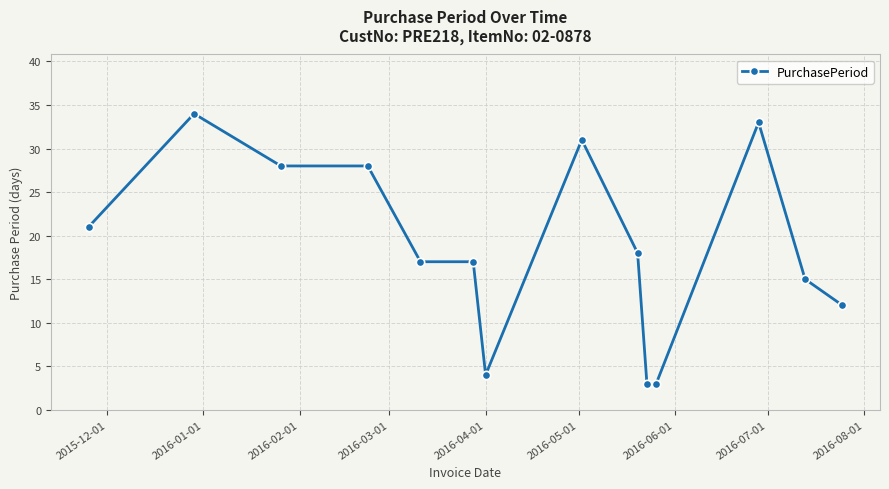

What is the sum of all values?

264